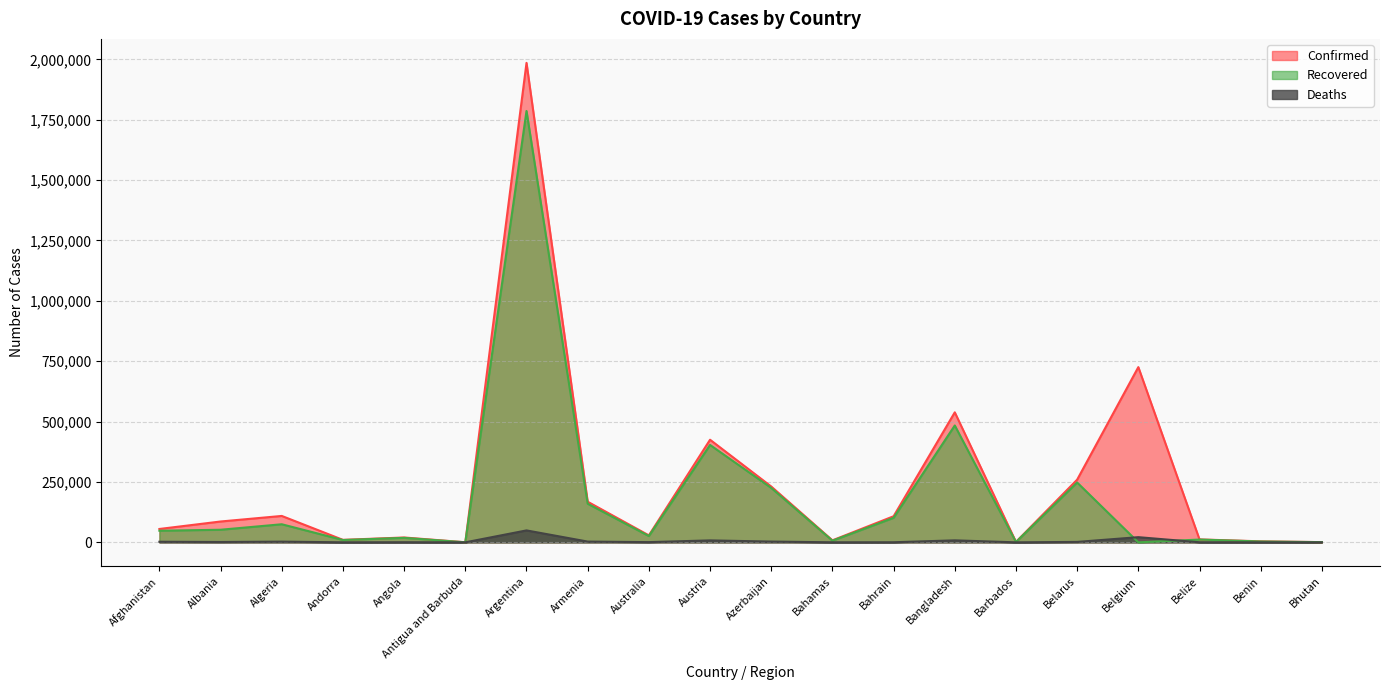

At which label is Deaths closest to 24699?

Belgium